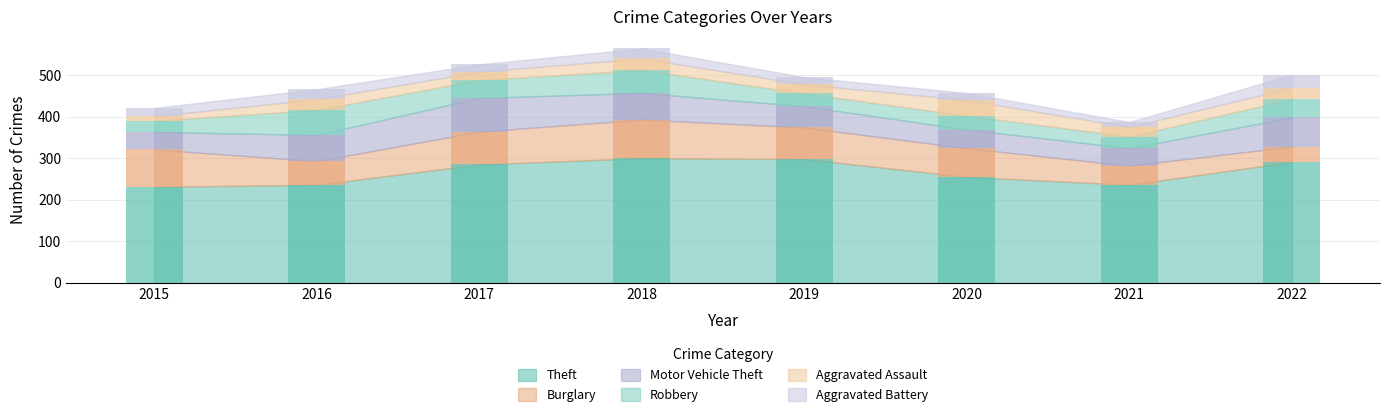

Rank the series at 2017 from highest to lowest value.

Theft, Motor Vehicle Theft, Burglary, Robbery, Aggravated Assault, Aggravated Battery